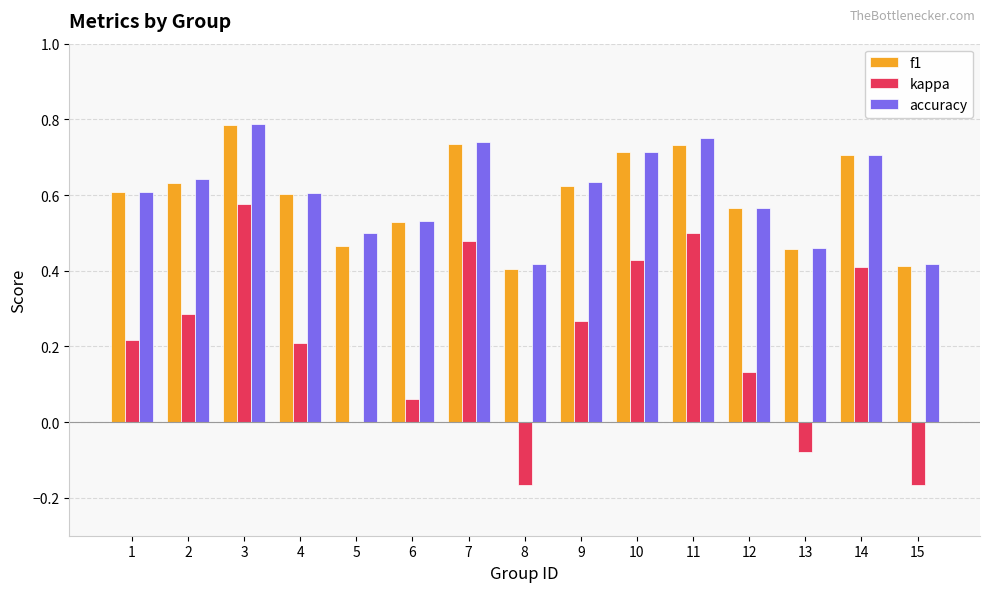

Is the value of kappa at 10 greater than the value of accuracy at 7?

No